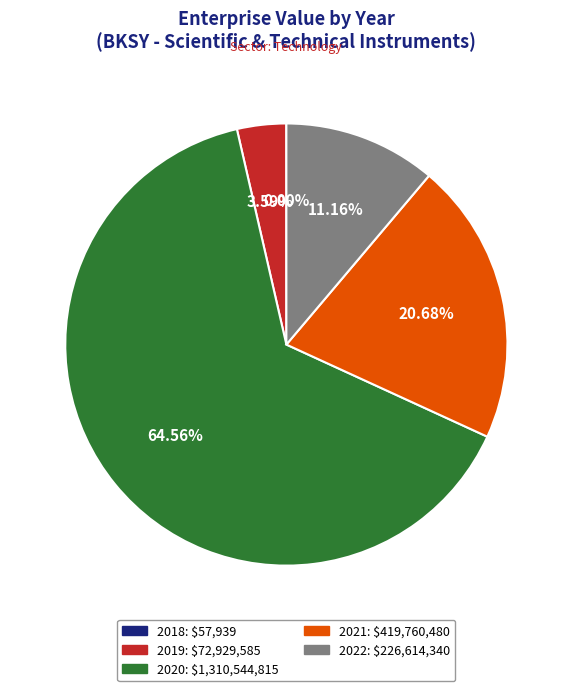

Is the sum of 2022 and 2019 greater than half?

No